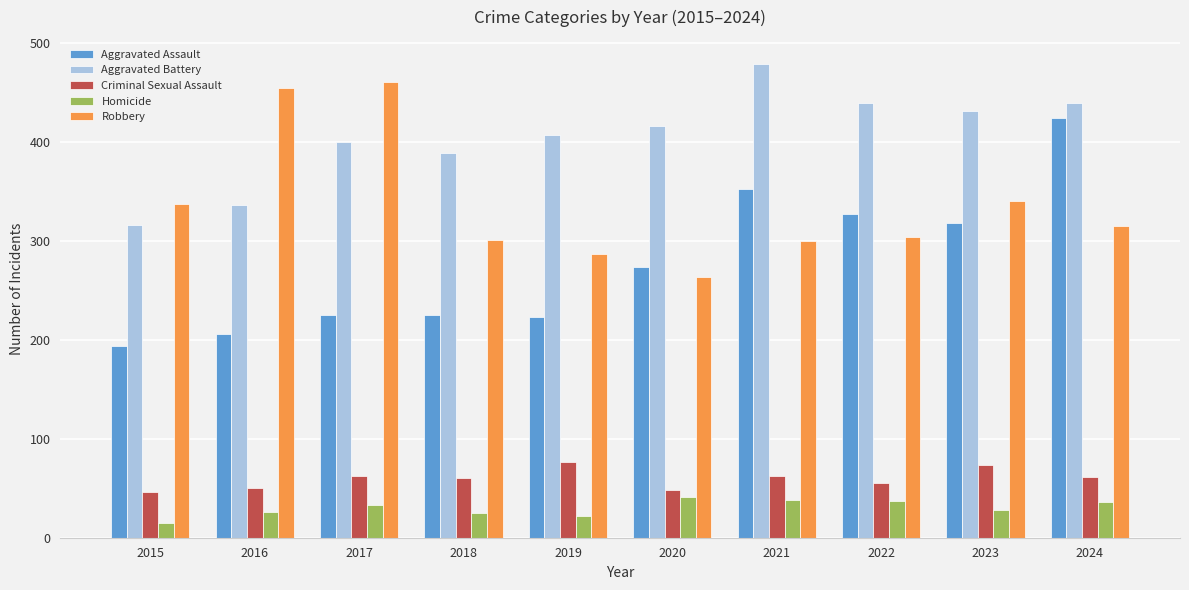

List the series in order of their peak value, lowest first.

Homicide, Criminal Sexual Assault, Aggravated Assault, Robbery, Aggravated Battery